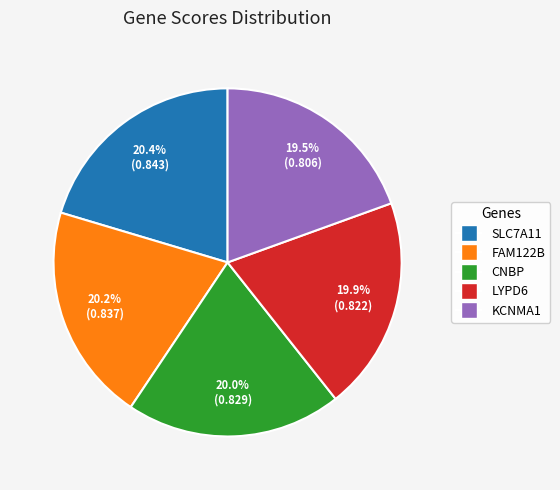

Is there any slice that represents more than half of the pie?

No